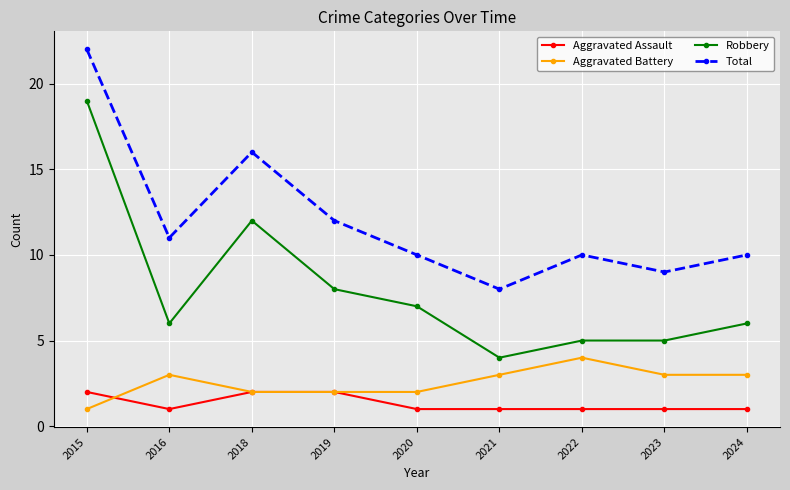

How many lines are shown in the chart?

4